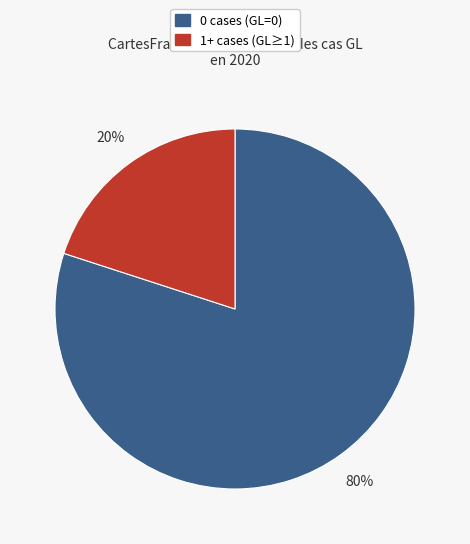

Does any single category account for the majority?

Yes